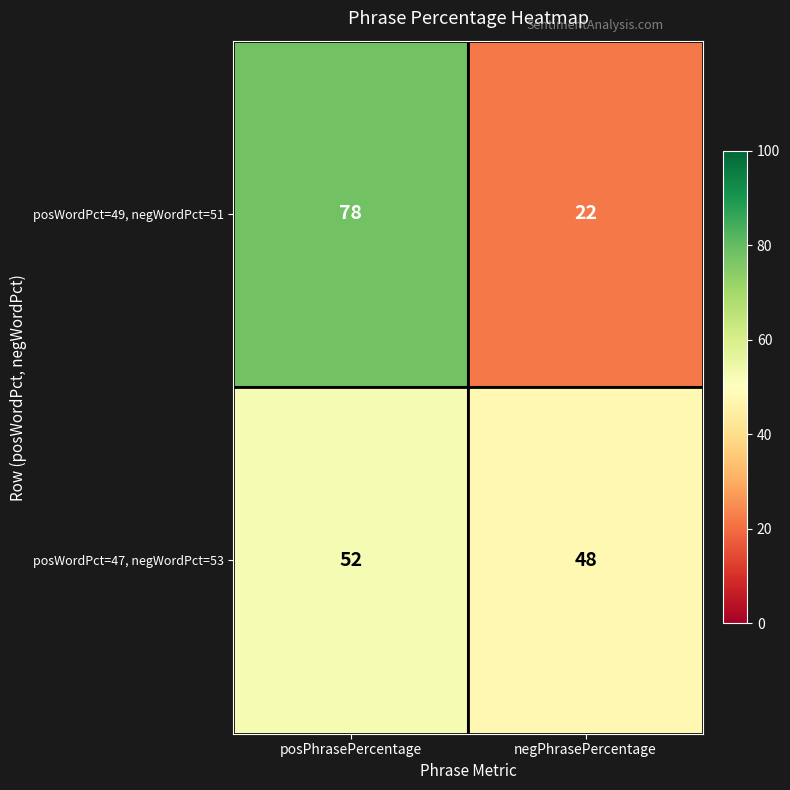

What is the greatest value displayed?

78